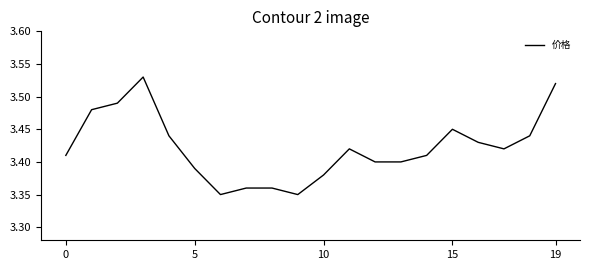

At which label is the value closest to 3?

6